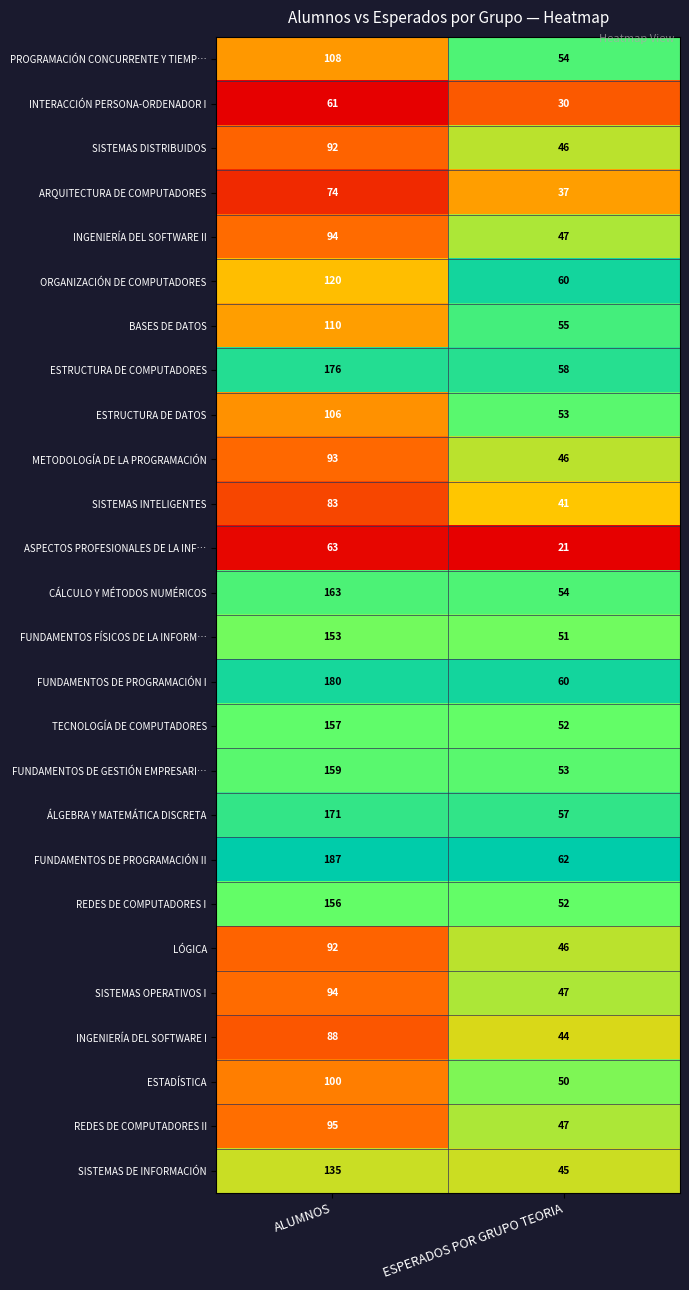

True or false: BASES DE DATOS has a value of 54 at ALUMNOS.

False